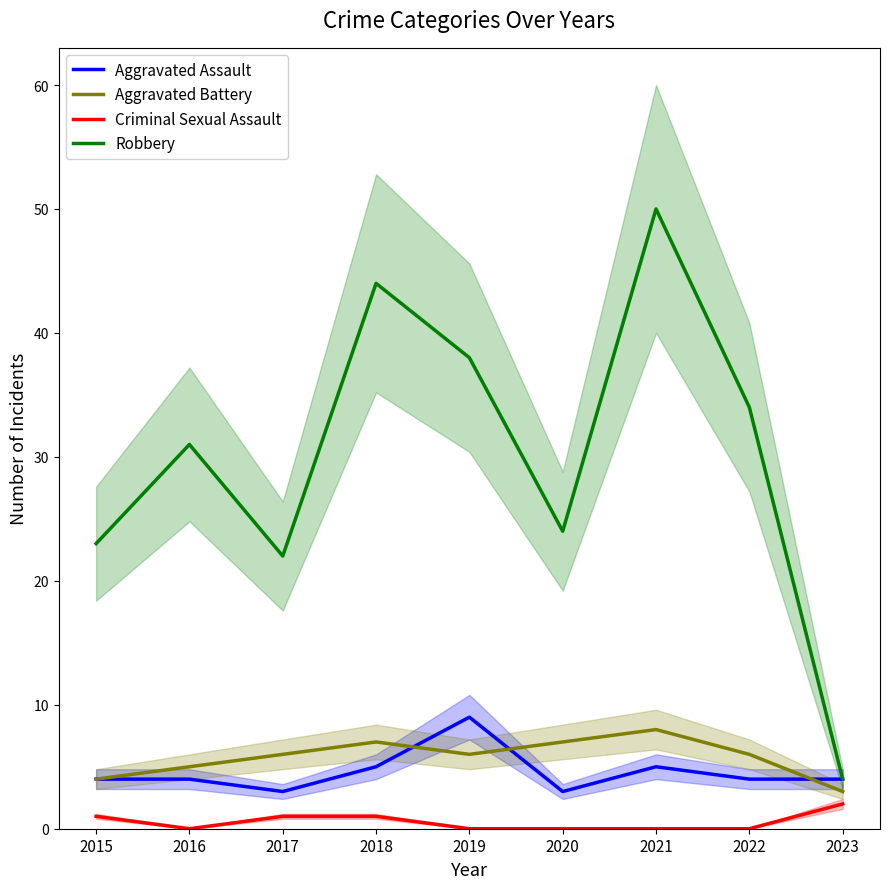

What is the difference between the highest and lowest values at 2015?

22